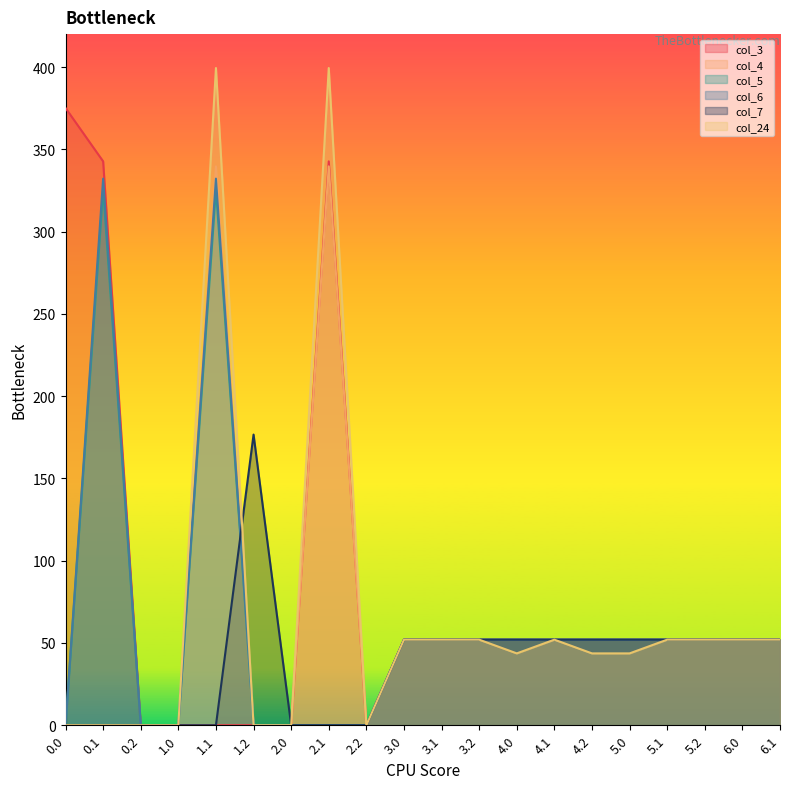

Read the col_7 value at 1.2.

176.6